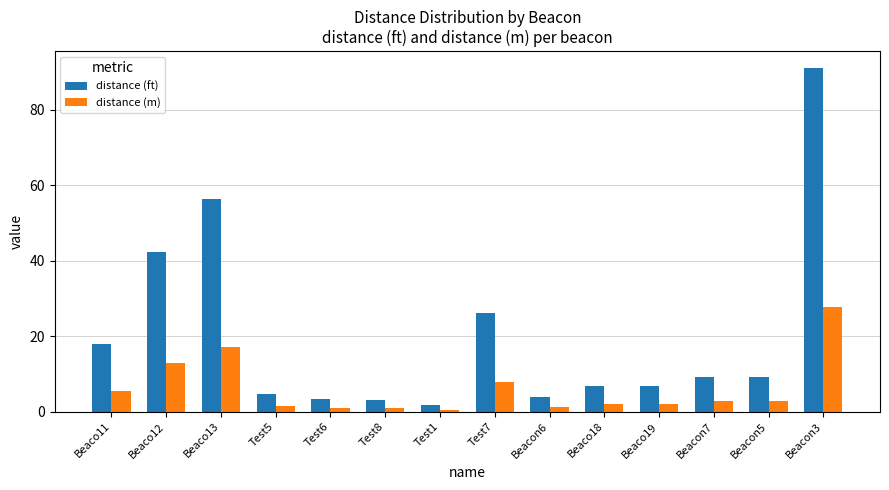

The value of distance (m) at Beacon5 is 2.8. True or false?

True